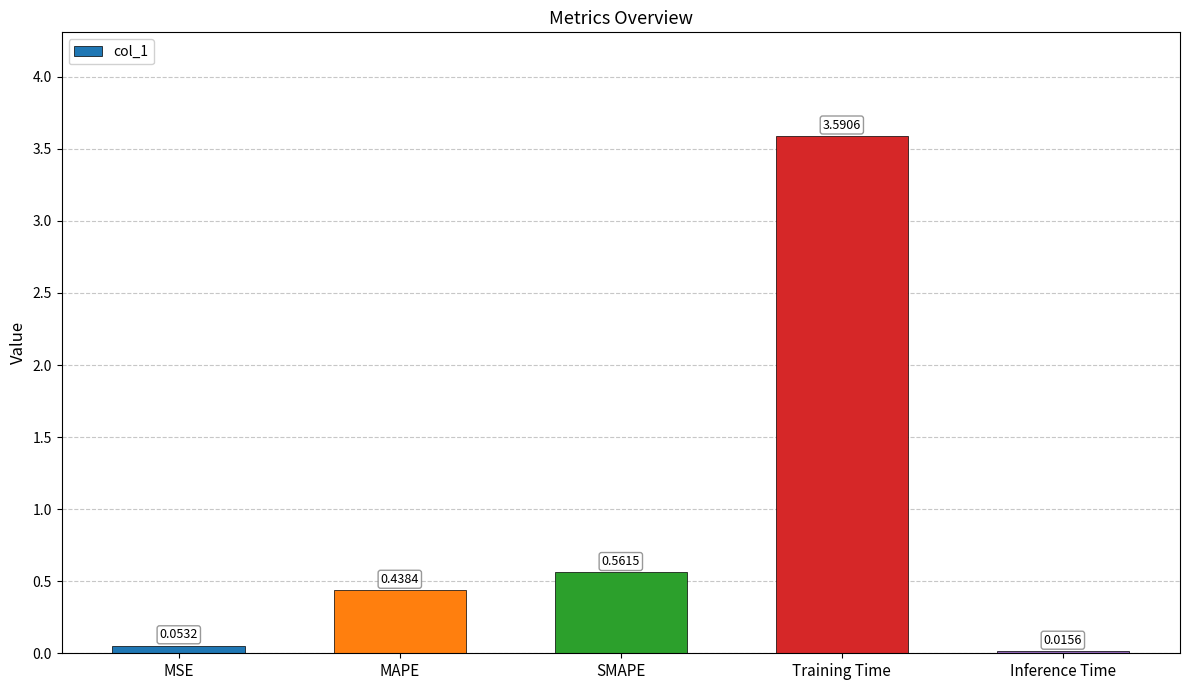

List the labels in order of value, largest first.

Training Time, SMAPE, MAPE, MSE, Inference Time